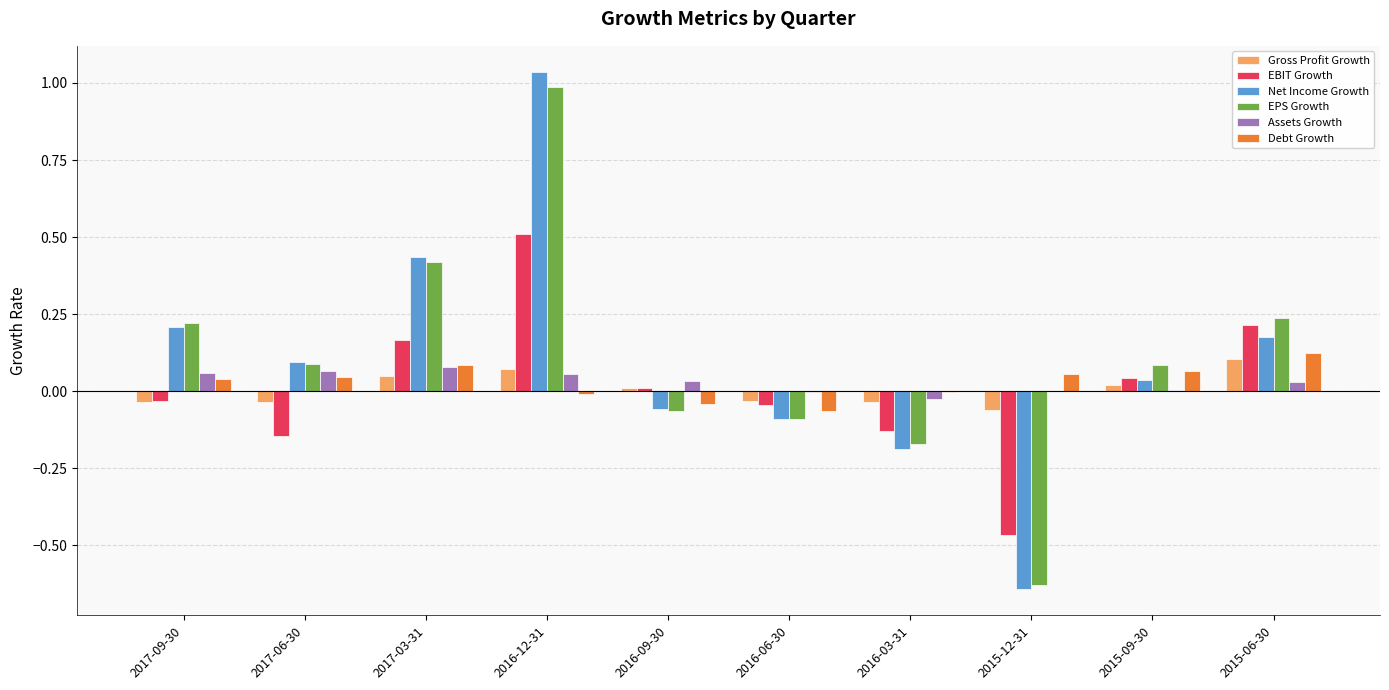

Which series changed the most between 2016-12-31 and 2015-06-30?

Net Income Growth